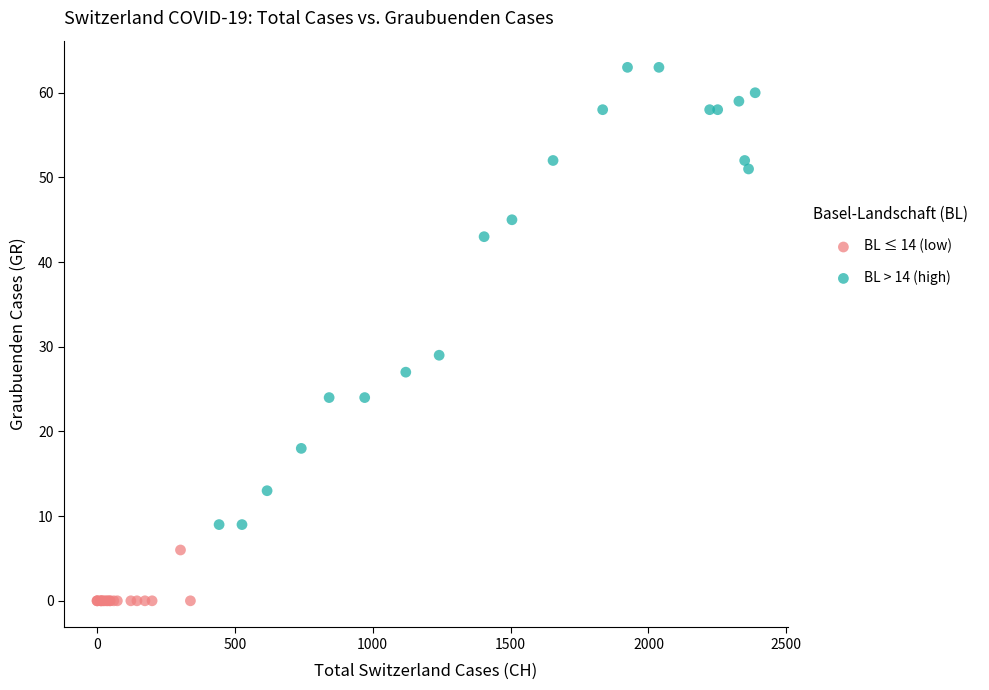

Which series has the largest Y range (max minus min)?

BL > 14 (high)